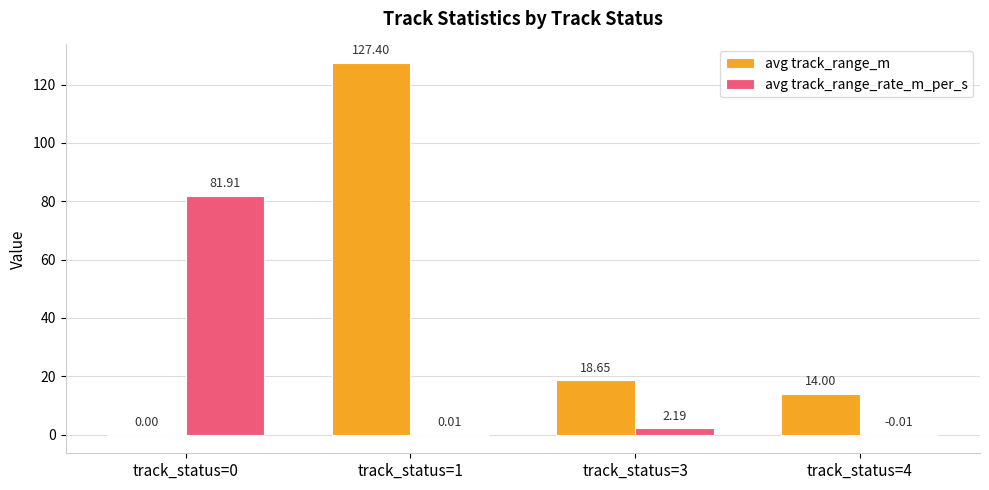

Between track_status=3 and track_status=4, which series saw the biggest shift?

avg track_range_m